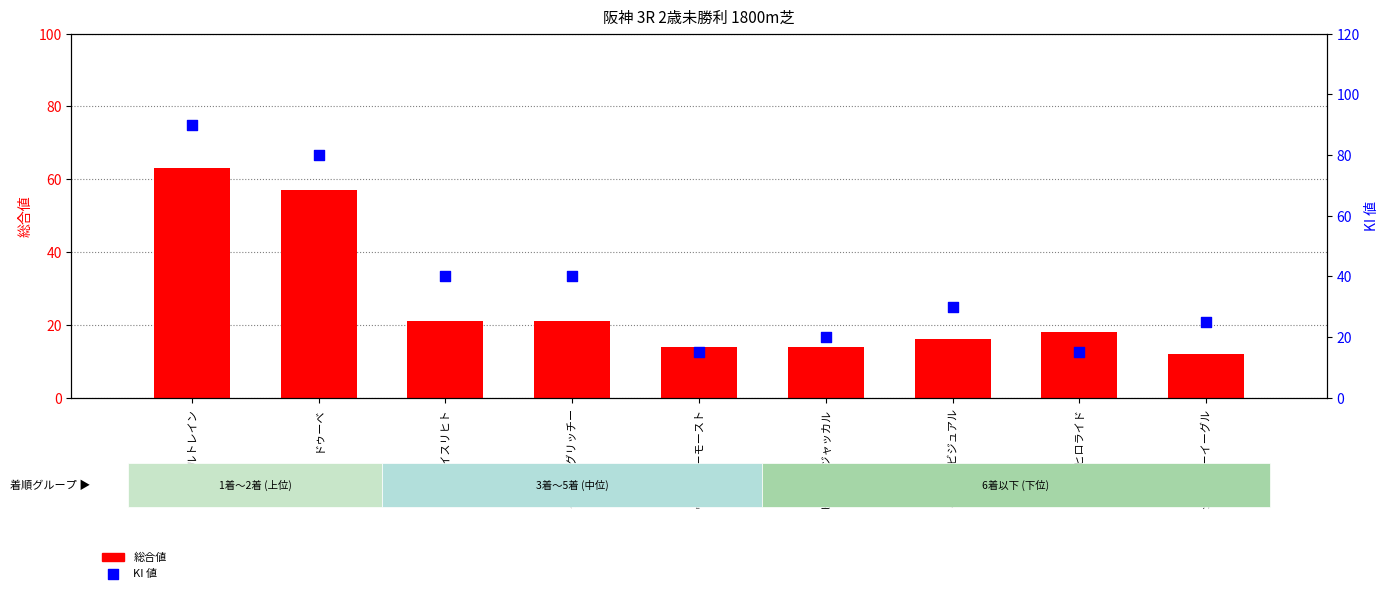

Which series has the widest spread of Y values?

KI 値